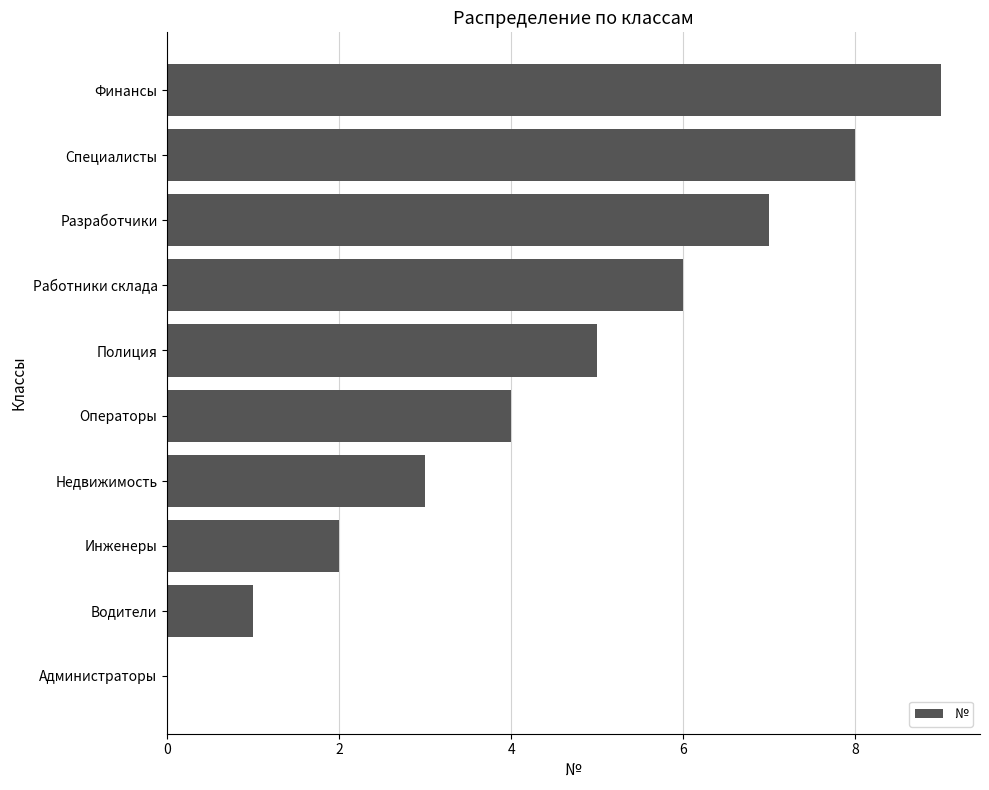

Are the bars grouped side by side (vs. stacked)?

No